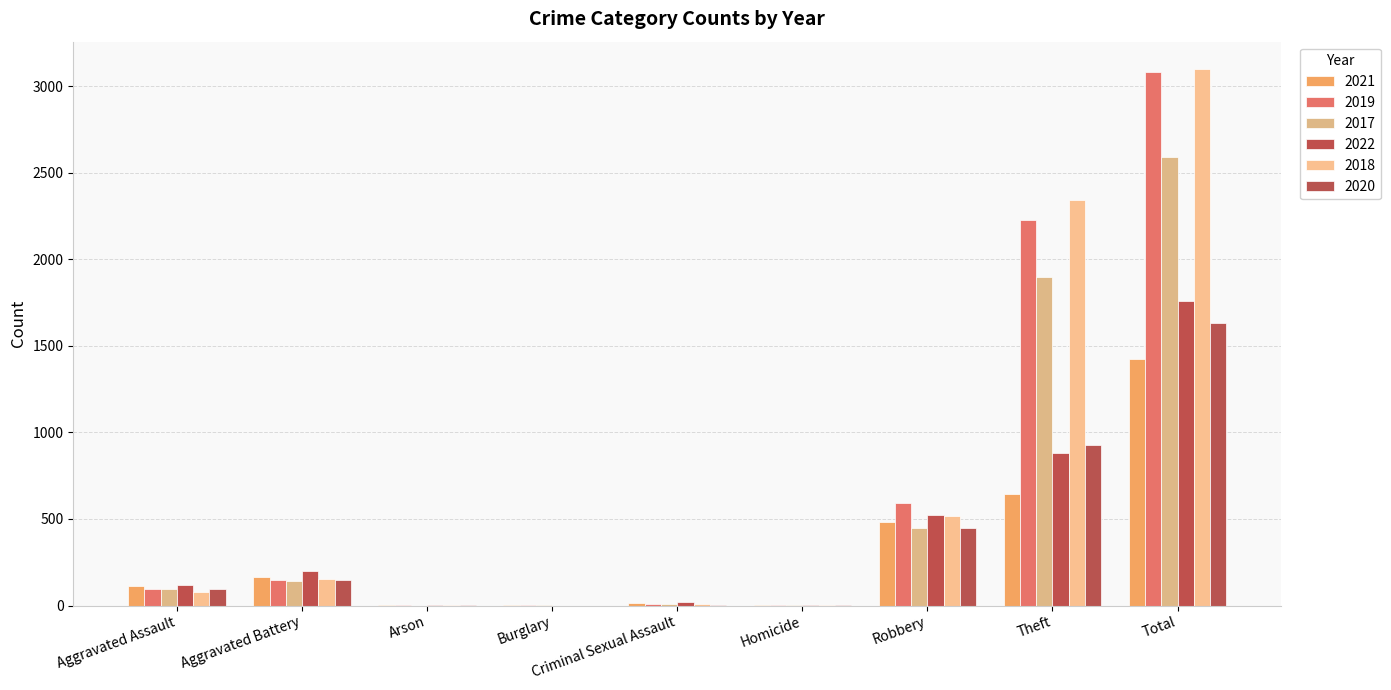

What is the label of the 9th bar from the right?

Aggravated Assault